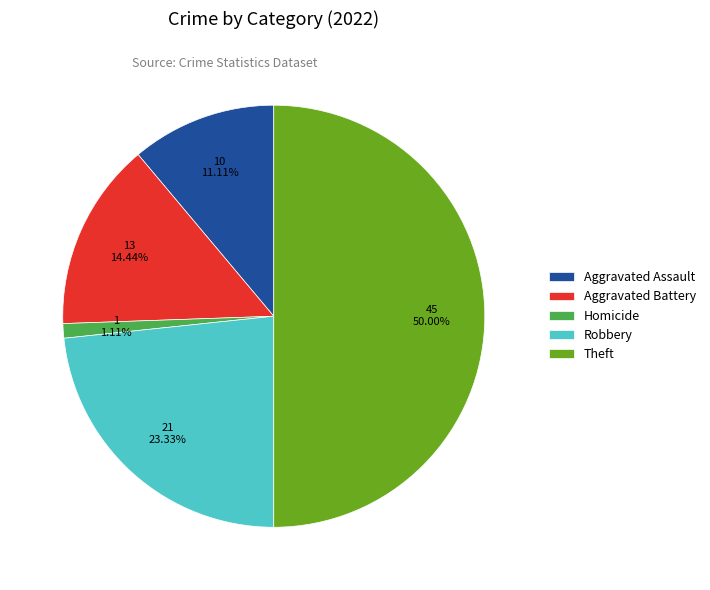

Does Aggravated Assault account for over 50% of the chart?

No